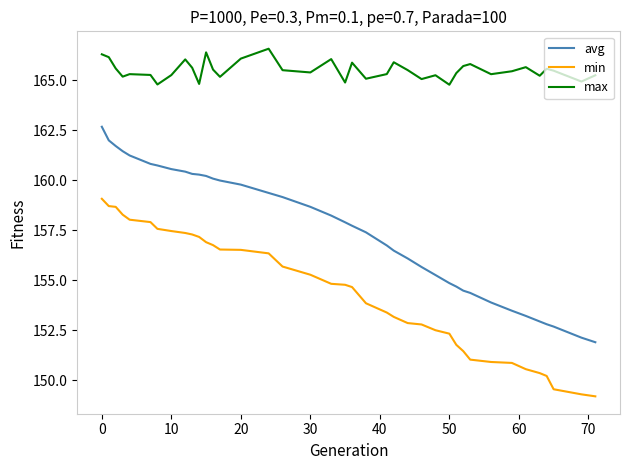

Which series has the widest spread of values?

avg